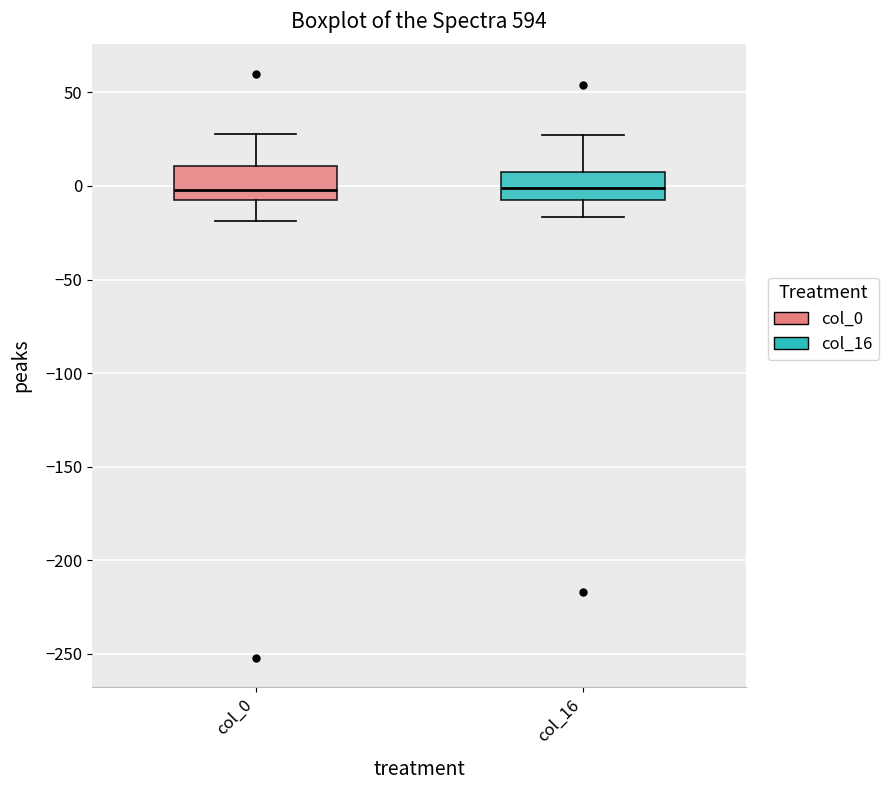

Reading left to right, transcribe this box plot: for each box, give where its median line is, the range the box spans, and where its two whiskers end, as read against the y-axis. The values are not printed on the chart, so give them approximately, as read against the axis.

col_0: median 0, box -10 to 10, whiskers -20 to 30
col_16: median 0, box -5 to 5, whiskers -15 to 25